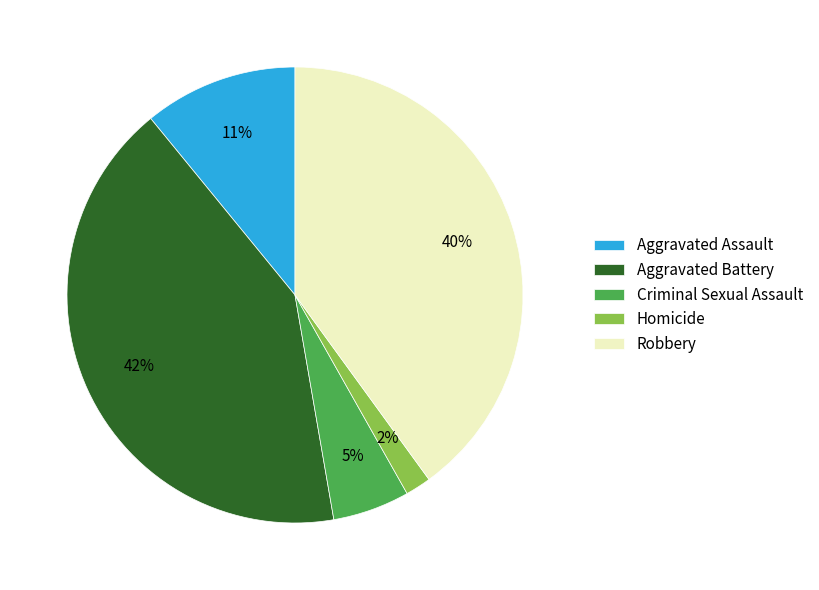

Combined, do Homicide and Aggravated Battery account for over 50%?

No